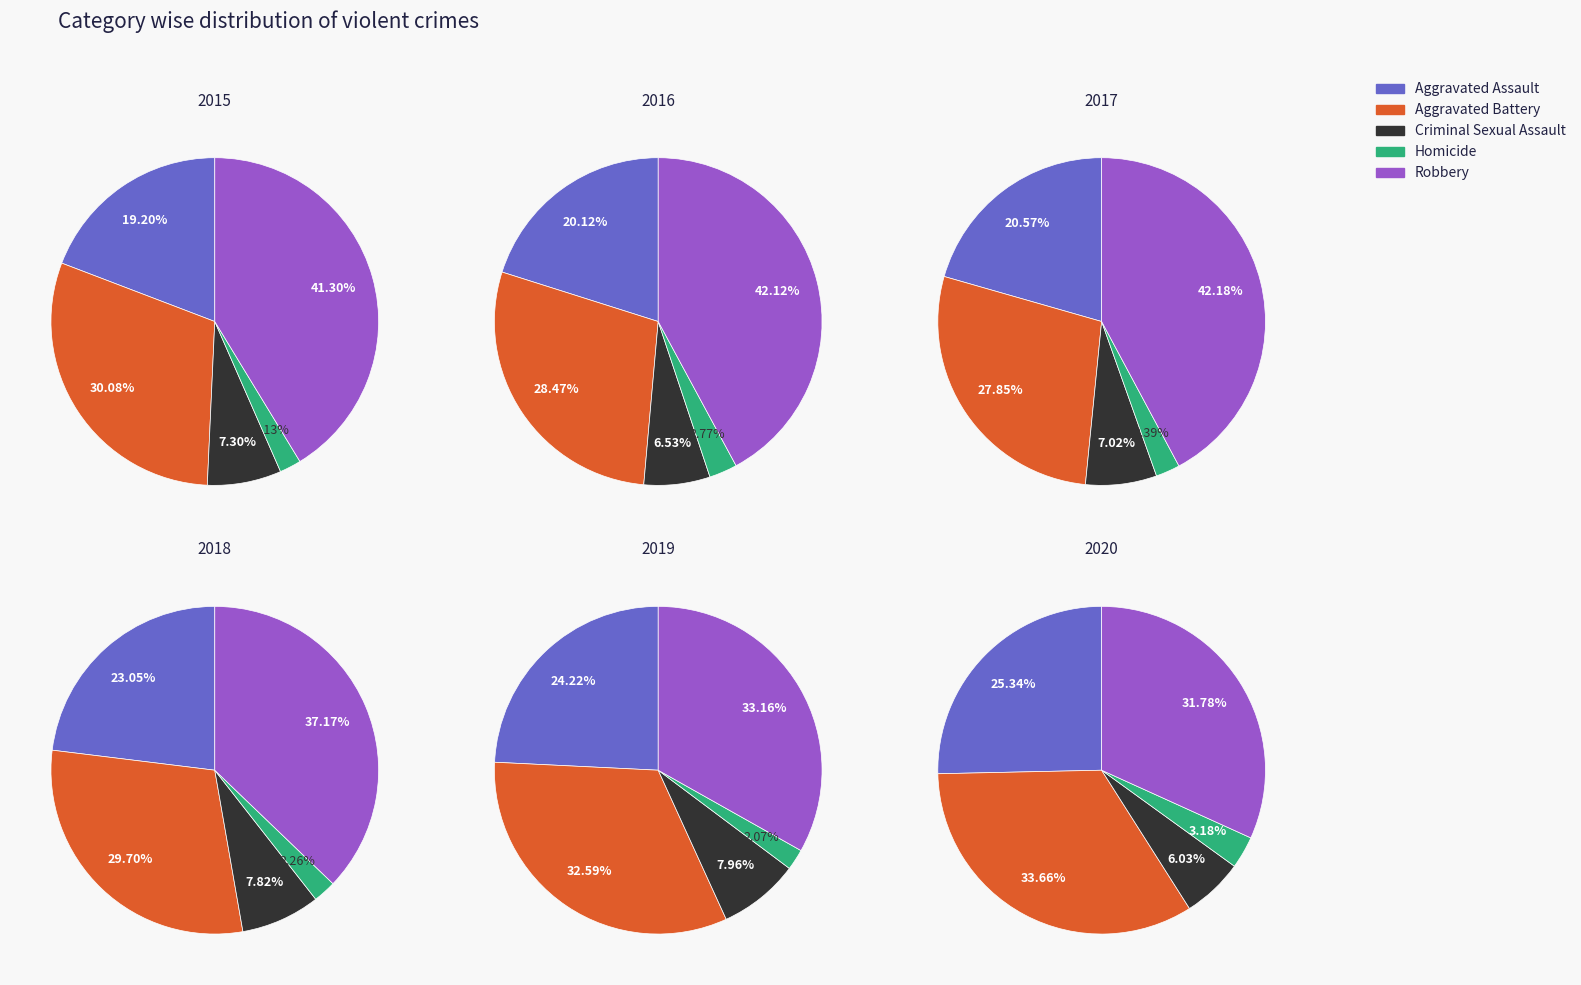

Does any single category account for the majority?

No